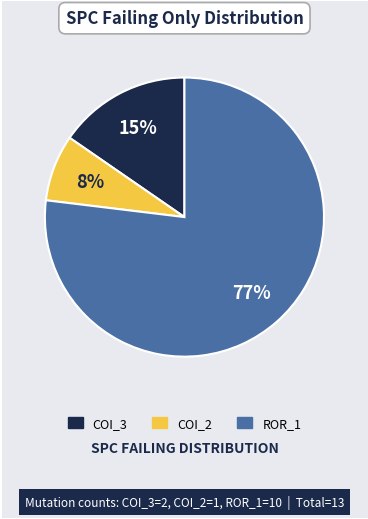

Is there any slice that represents more than half of the pie?

Yes